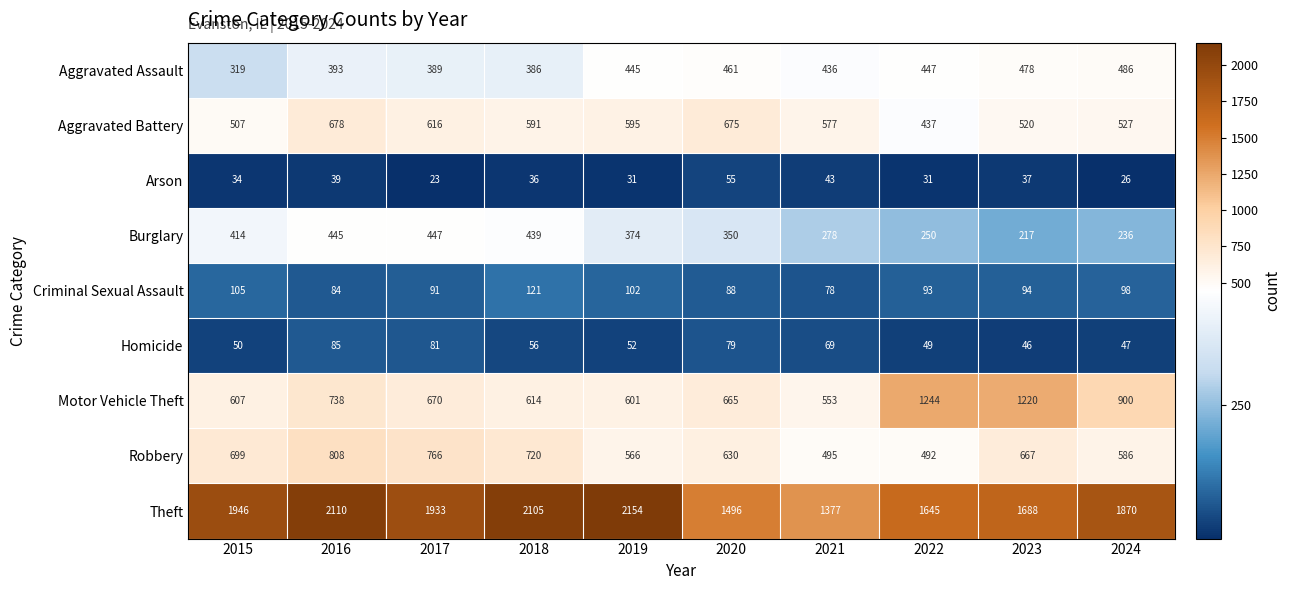

What is the spread (max minus min) of values at 2024?

1844